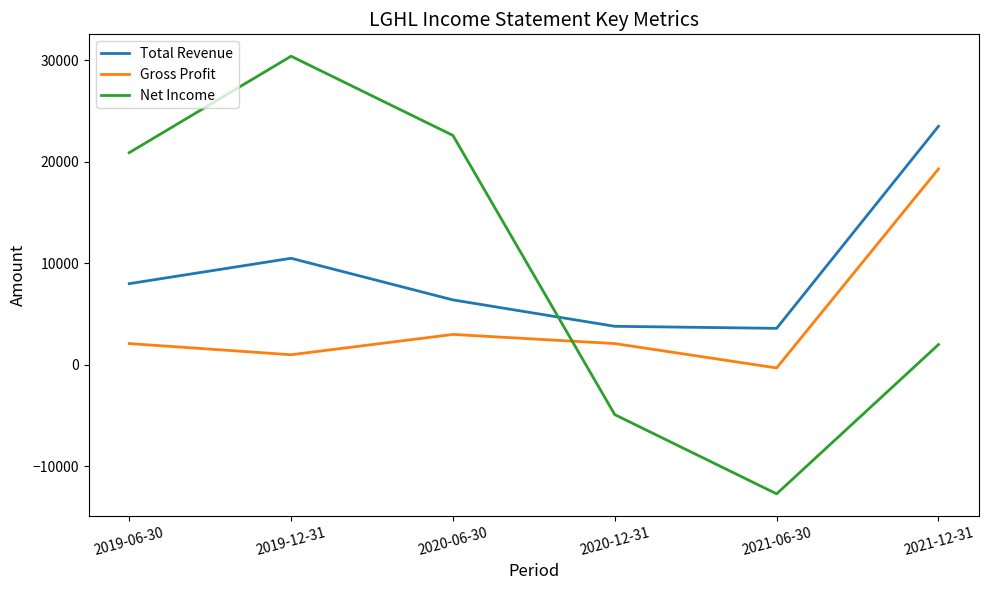

True or false: Total Revenue has more than 2 points higher than both neighbors.

False